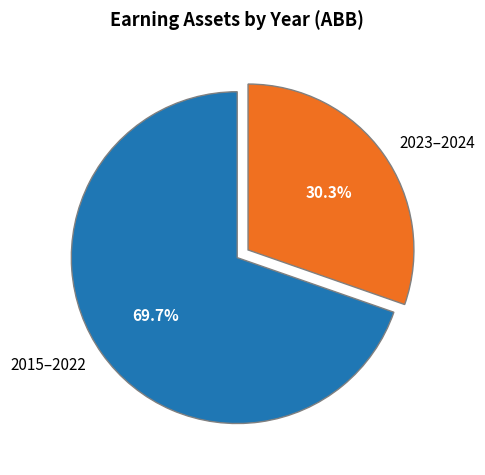

What is the largest slice in the pie chart?

2015–2022